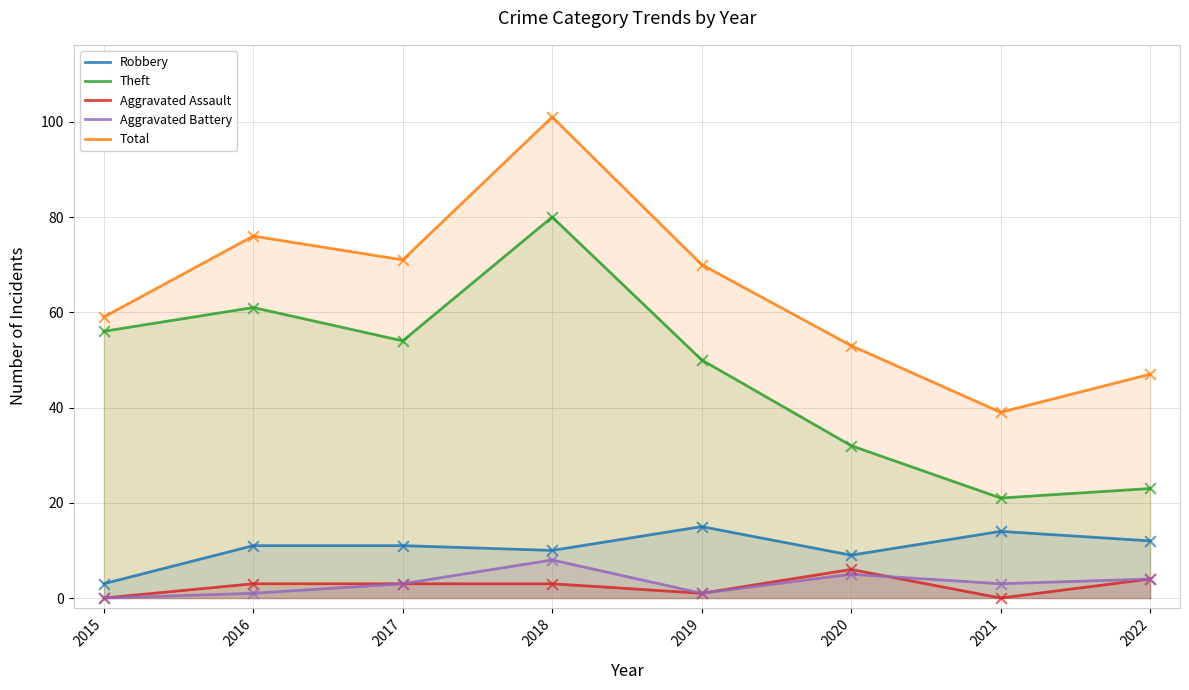

Is the value of Aggravated Battery at 2021 greater than the value of Robbery at 2016?

No